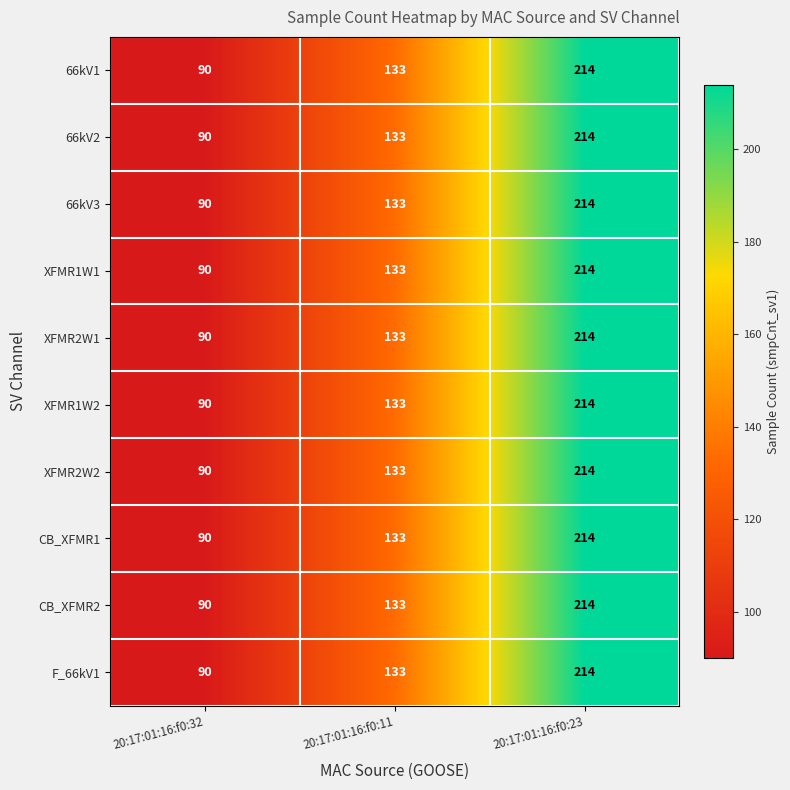

What is the total value across all series at 20:17:01:16:f0:32?

900